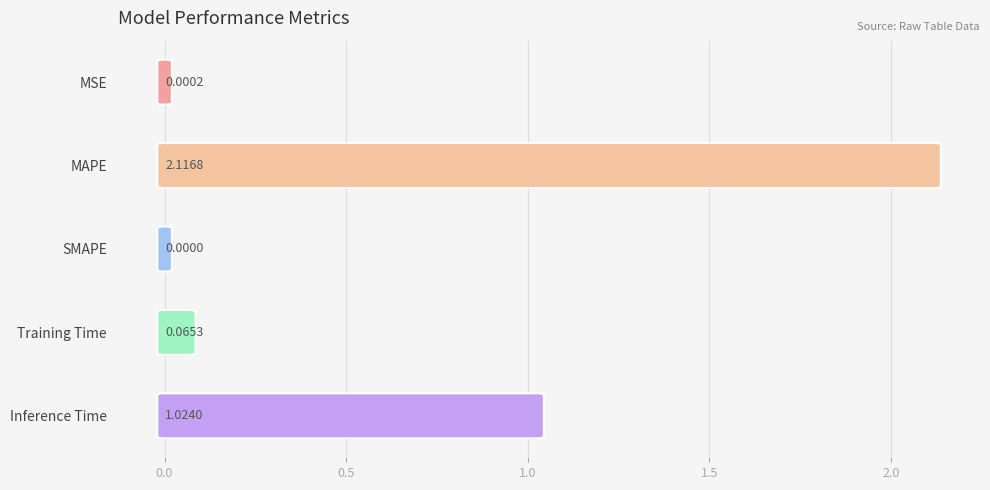

Count the number of data series in this chart.

1